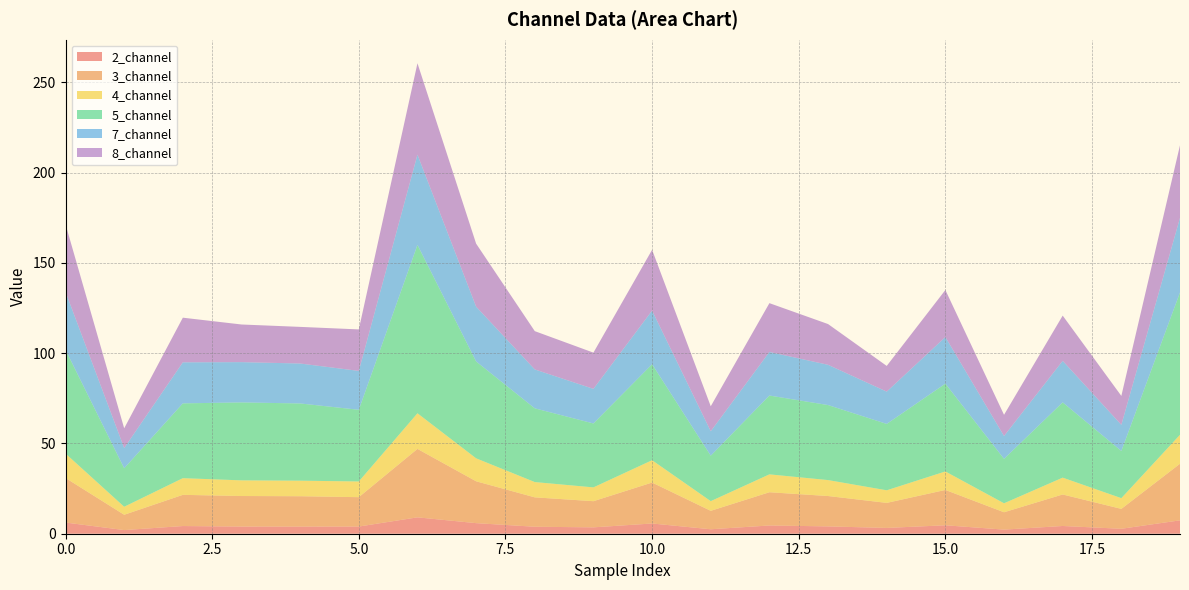

Reading left to right, list all the values displayed in this chart.

2_channel: 6.2	2.0	4.3	4.0	4.0	4.0	9.1	5.9	3.9	3.5	5.7	2.5	4.6	4.1	3.2	4.7	2.3	4.3	2.7	7.4
3_channel: 24.7	8.5	17.3	16.9	16.8	16.3	37.9	23.2	16.3	14.5	22.7	10.2	18.4	16.8	13.9	19.6	9.6	17.5	11.0	31.3
4_channel: 13.5	4.4	9.2	8.7	8.6	8.7	19.7	12.7	8.5	7.6	12.4	5.4	9.9	8.8	7.0	10.2	5.0	9.3	5.9	16.0
5_channel: 57.4	21.3	41.4	43.2	42.8	39.7	93.3	53.7	40.8	35.4	53.2	25.2	43.7	41.6	36.8	48.6	24.6	41.7	26.1	78.8
7_channel: 32.1	11.2	22.7	22.3	22.1	21.5	50.0	30.4	21.6	19.2	29.7	13.5	24.1	22.3	17.9	25.8	12.7	23.0	14.5	41.3
8_channel: 37.4	10.9	24.7	20.8	20.3	23.0	50.6	34.9	21.2	20.1	33.7	13.8	27.0	22.6	14.2	26.0	11.7	25.0	16.0	40.2